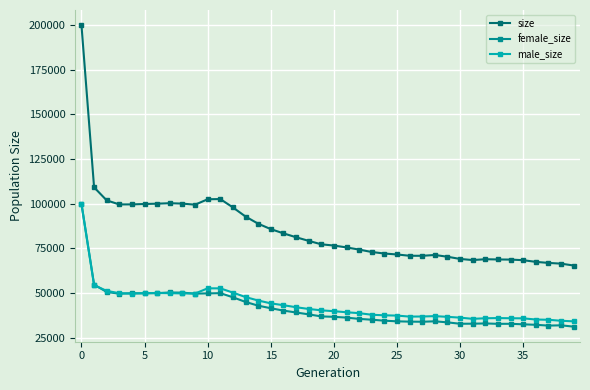

Which series has the widest spread of values?

size